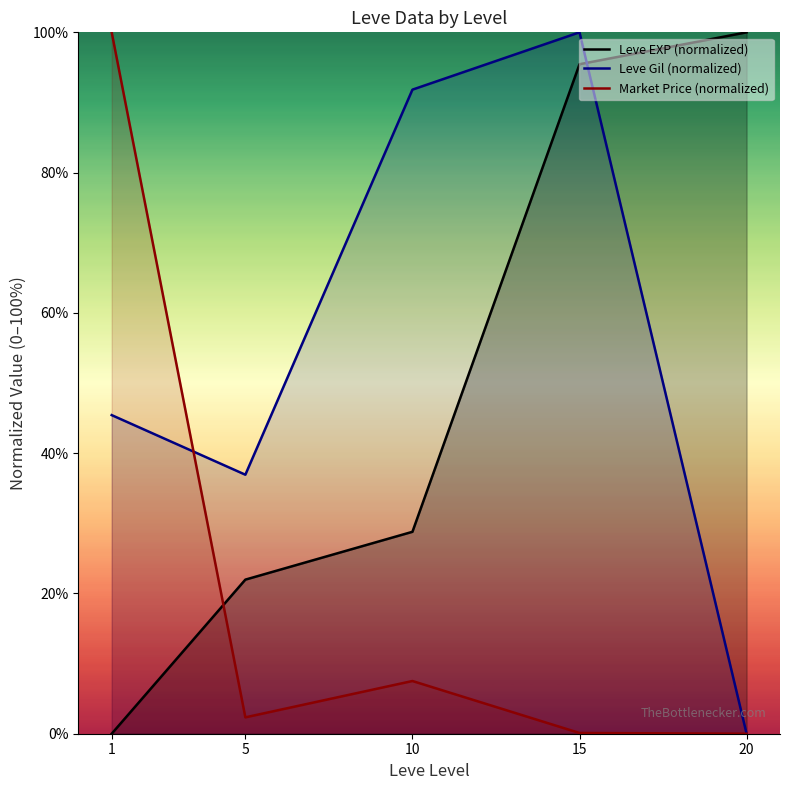

How many values in Leve Gil (normalized) are above zero?

4